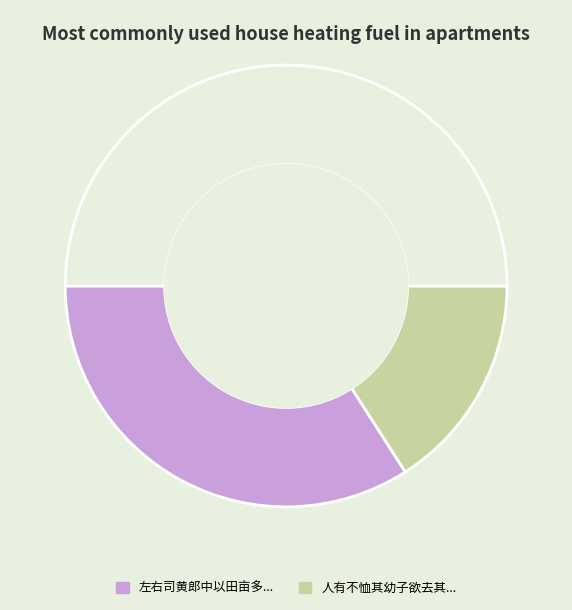

Is there any slice that represents more than half of the pie?

Yes